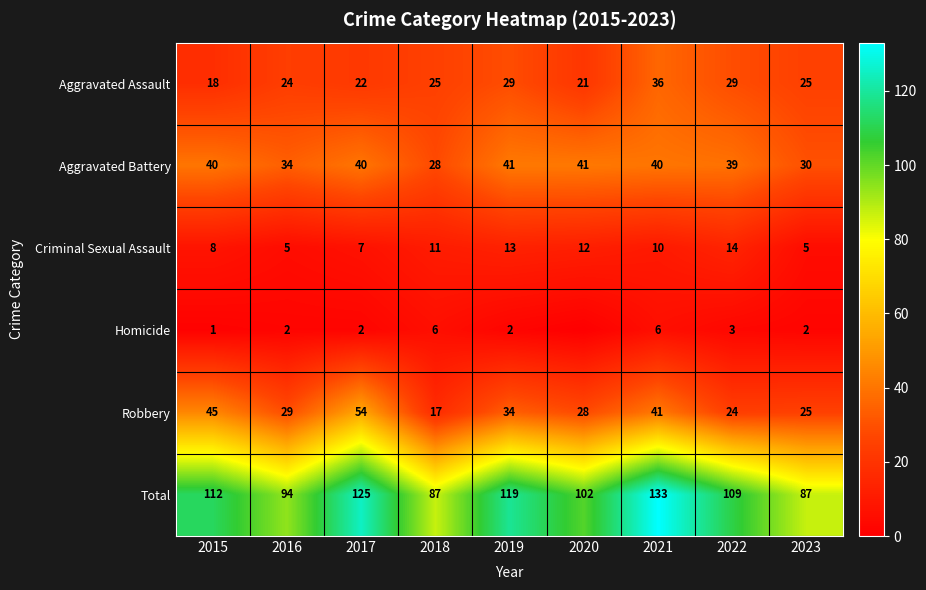

The Criminal Sexual Assault series shows 9 at 2017. True or false?

False